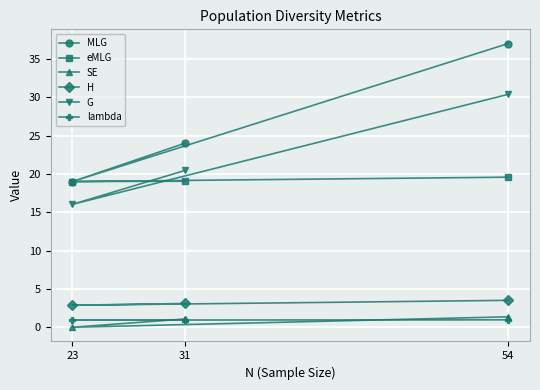

What is the value of the eMLG point at the 3rd from the left?

19.6